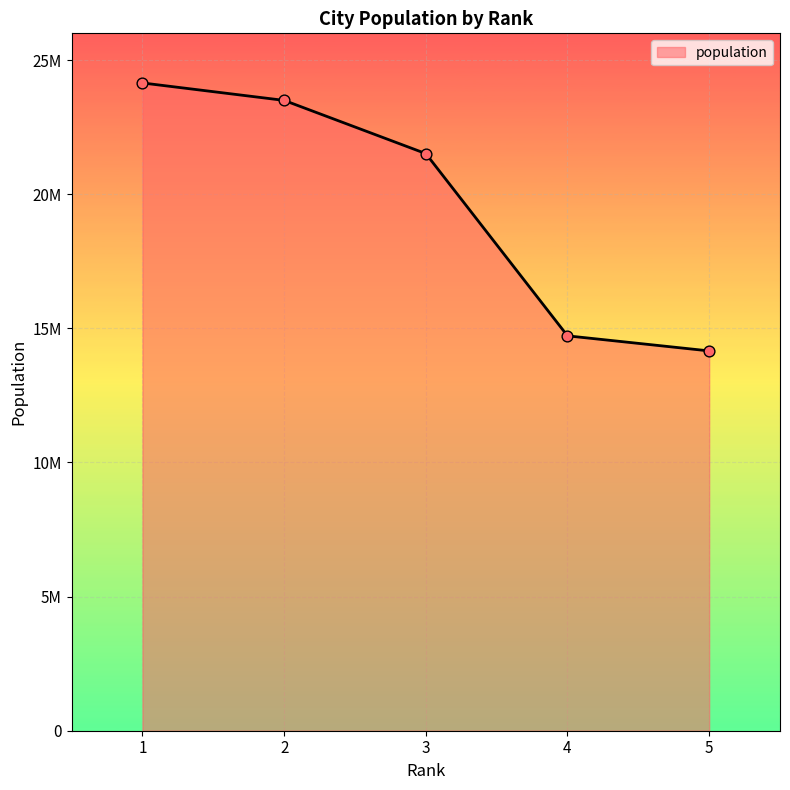

What is the change in value from 1 to 3?

-2634000